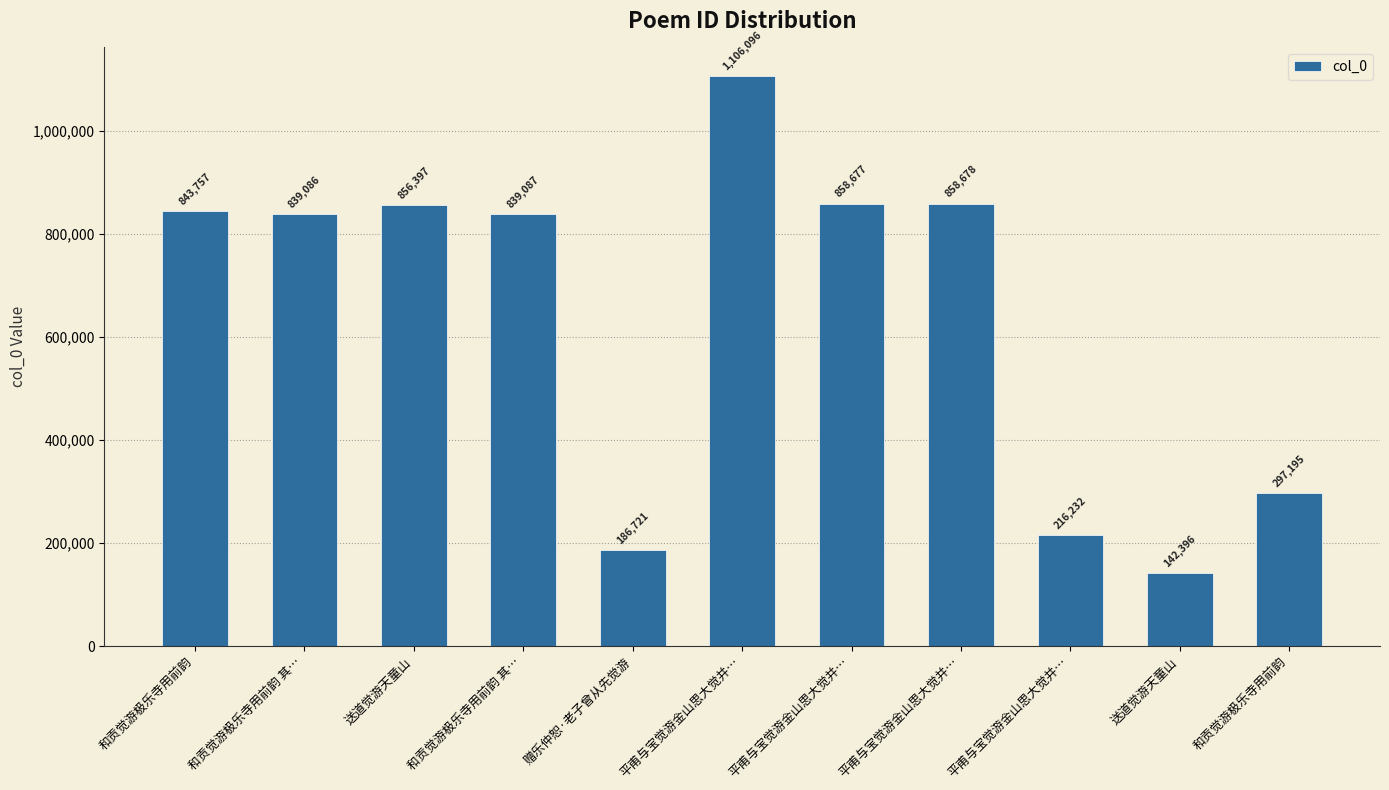

Reading right to left, transcribe all the data shown in this chart.

和贡觉游极乐寺用前韵=297195	送道觉游天童山=142396	平甫与宝觉游金山思大觉并…=216232	平甫与宝觉游金山思大觉并…=858678	平甫与宝觉游金山思大觉并…=858677	平甫与宝觉游金山思大觉并…=1106096	赠乐仲恕·老子曾从先觉游=186721	和贡觉游极乐寺用前韵 其…=839087	送道觉游天童山=856397	和贡觉游极乐寺用前韵 其…=839086	和贡觉游极乐寺用前韵=843757